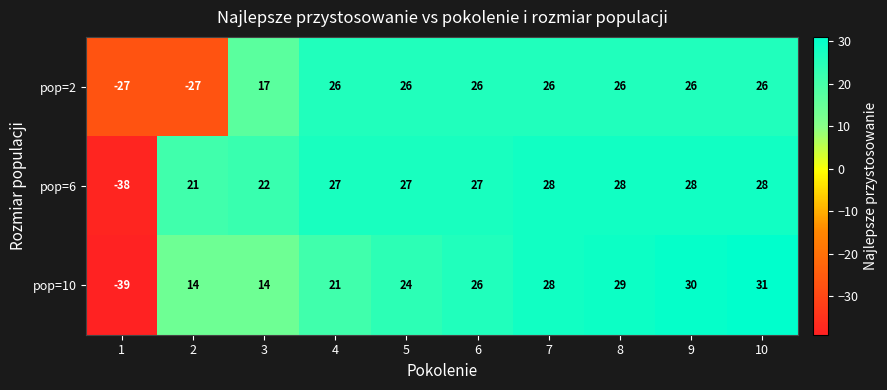

Rank the series by their maximum value, from lowest to highest.

pop=2, pop=6, pop=10